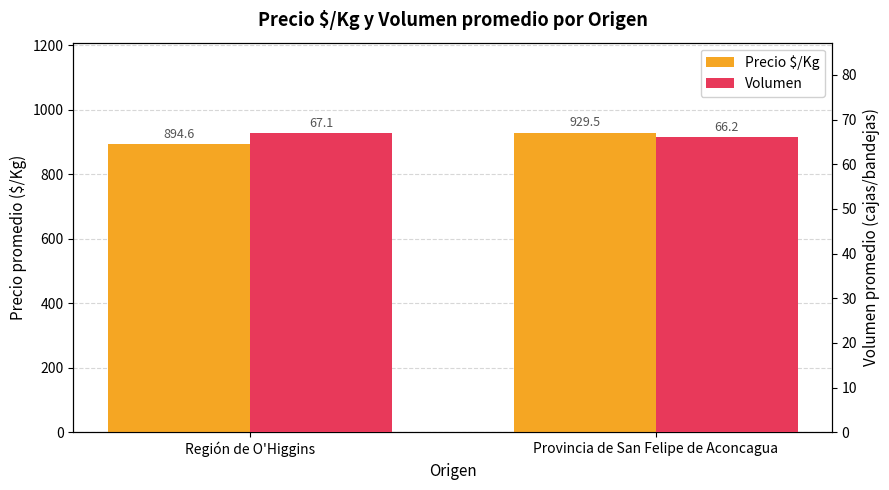

What is the average value of the Precio $/Kg series?

912.0